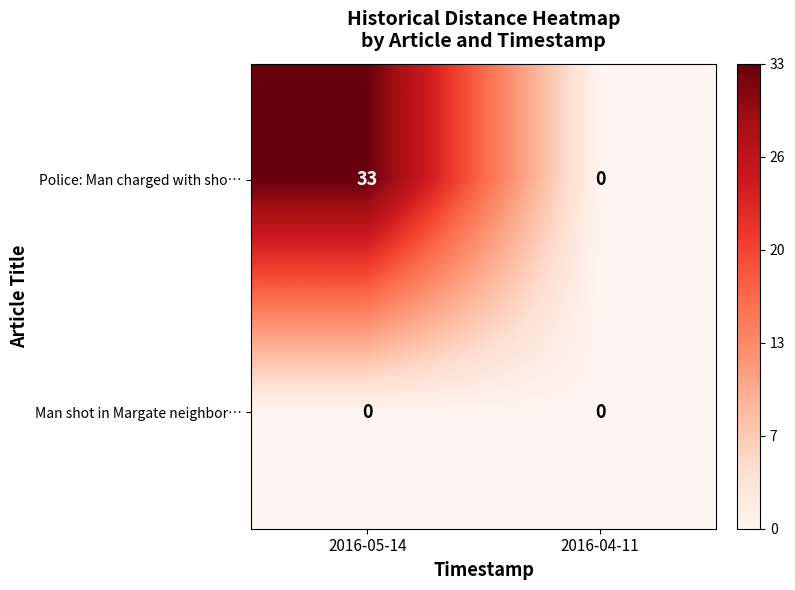

At 2016-05-14, list the series in order from smallest to largest.

Man shot in Margate neighbor…, Police: Man charged with sho…